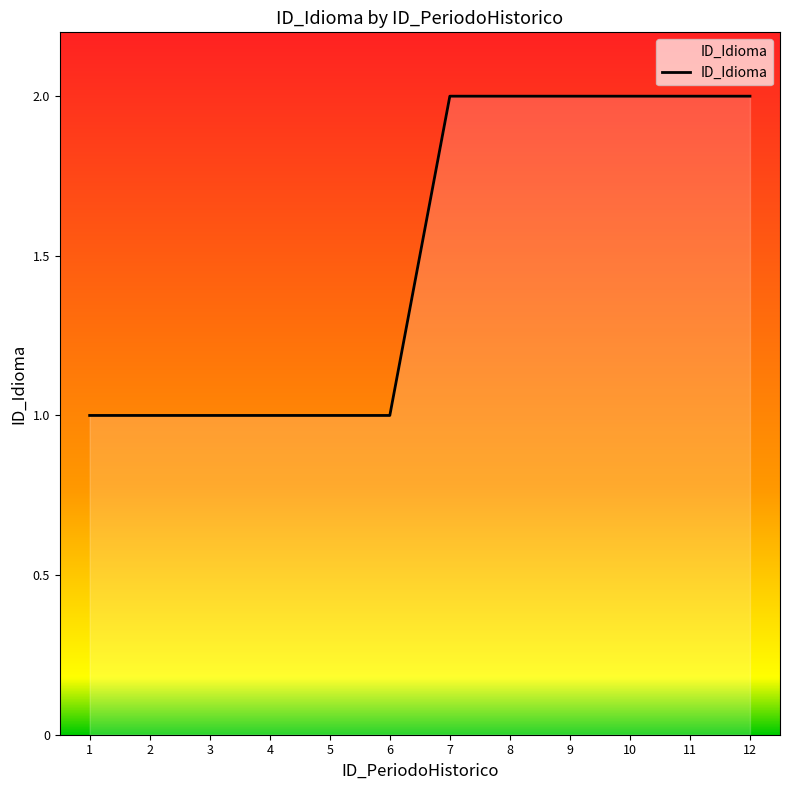

Reading left to right, extract all data points from this chart.

1	1	1	1	1	1	2	2	2	2	2	2